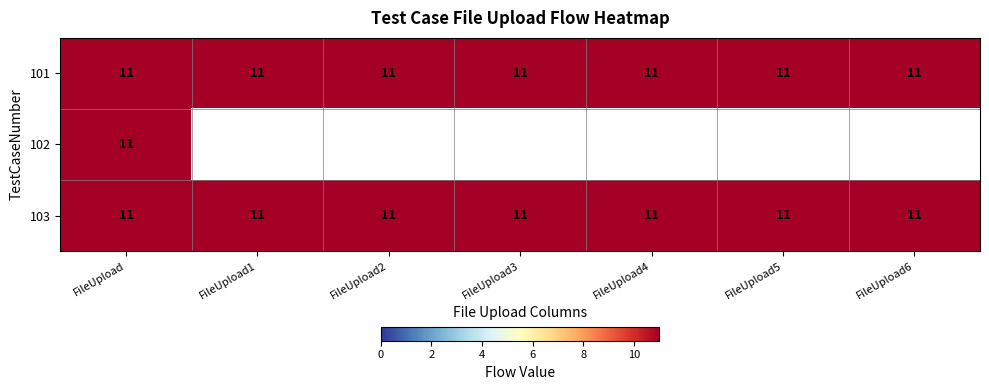

What is the approximate value of 103 at FileUpload4?

11